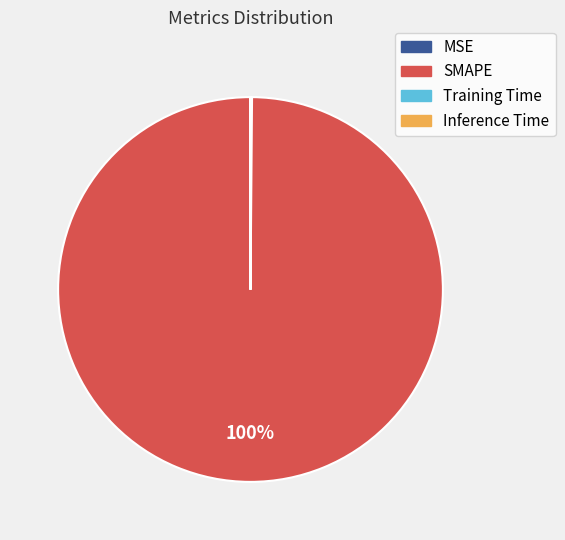

True or false: SMAPE accounts for 91% of the total.

False